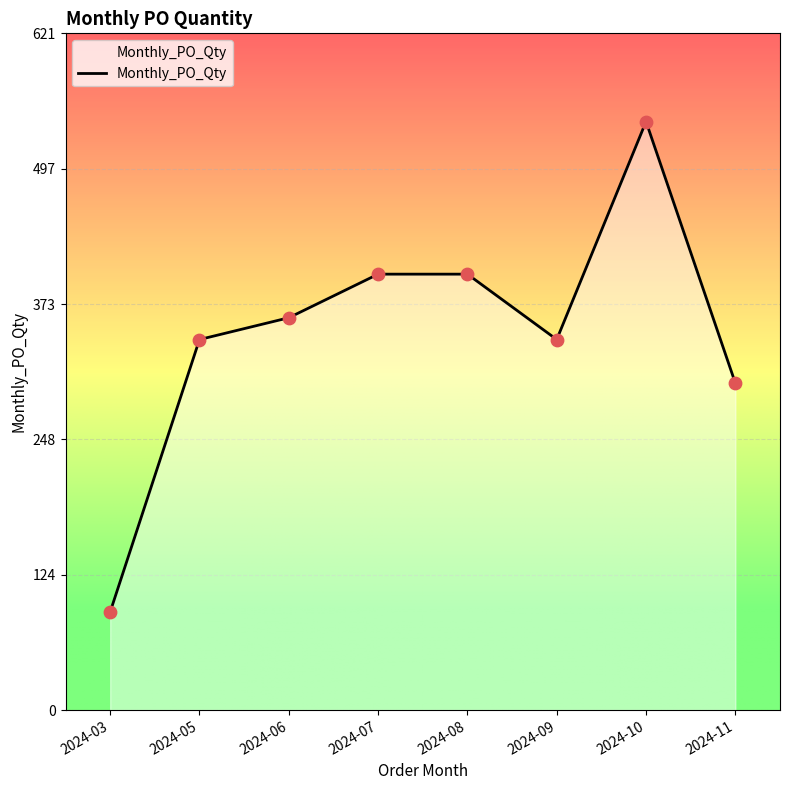

Between 2024-05 and 2024-03, which is larger?

2024-05